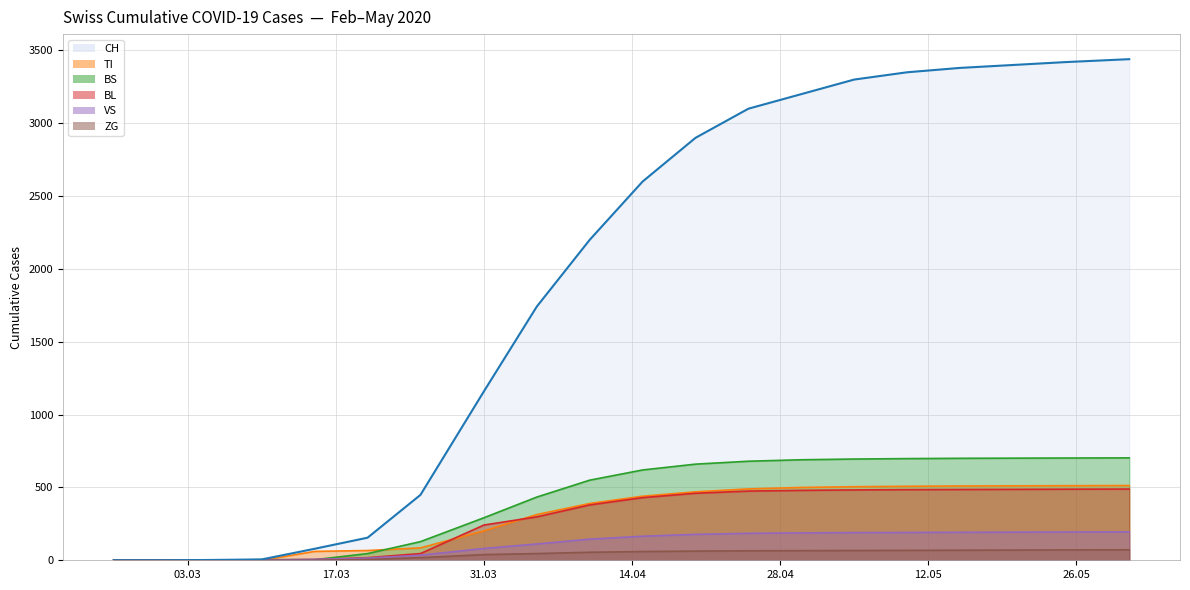

What value does the TI series have at 2020-05-31, to the nearest 100?

500